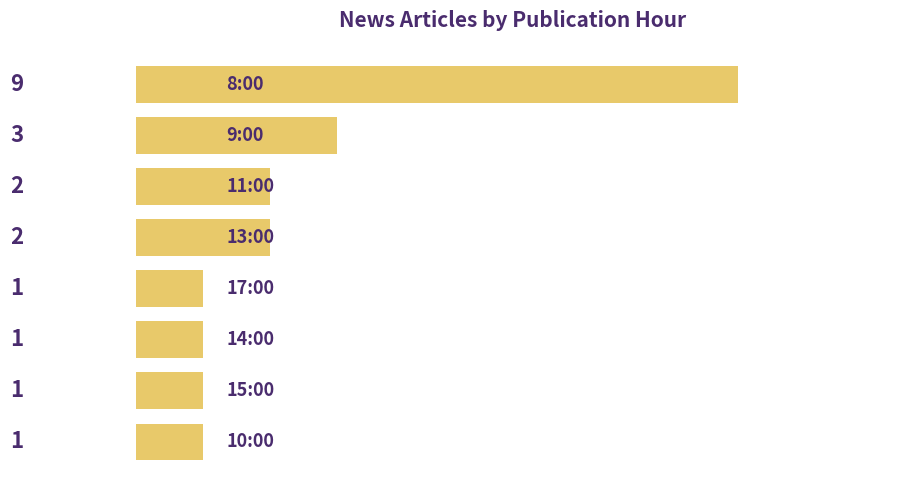

Are the bars horizontal?

Yes